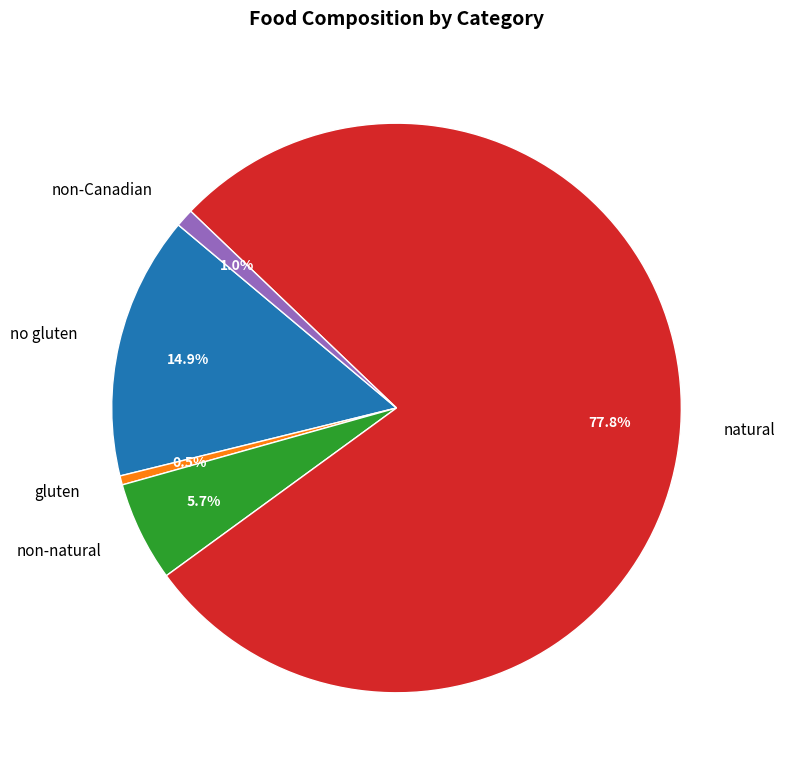

Which has a higher value, non-natural or non-Canadian?

non-natural